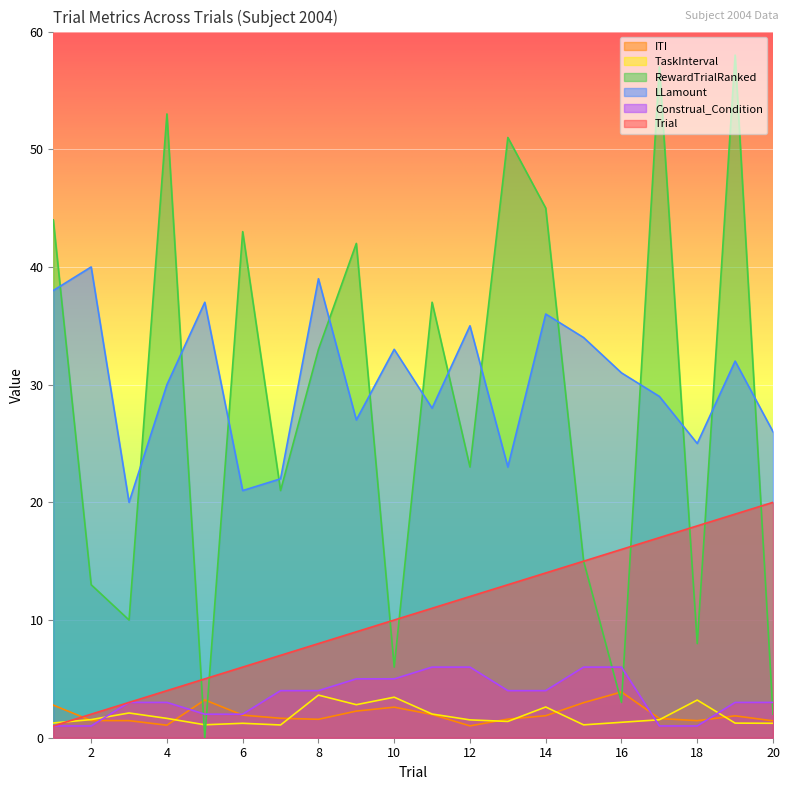

The value of LLamount at 20 is 26.0. True or false?

True